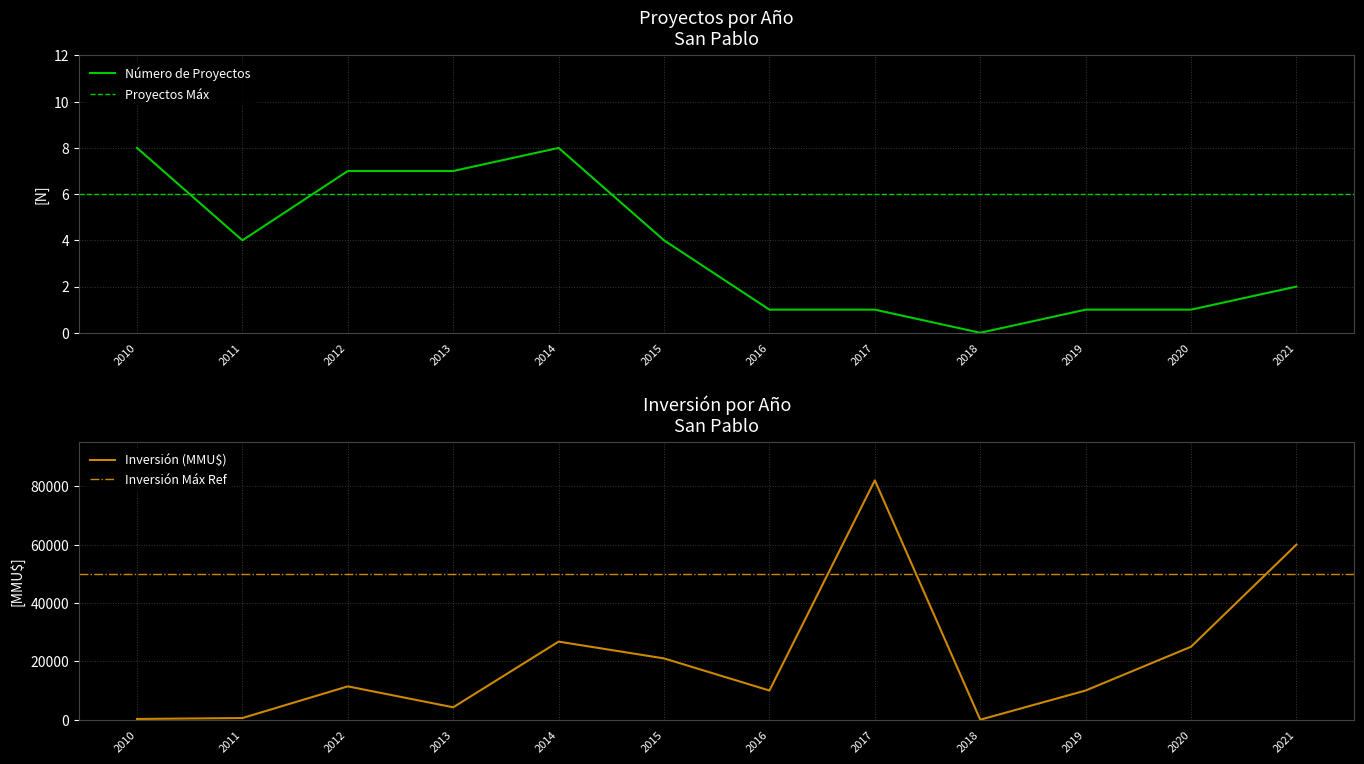

At which category is the sum across all series the highest?

2017